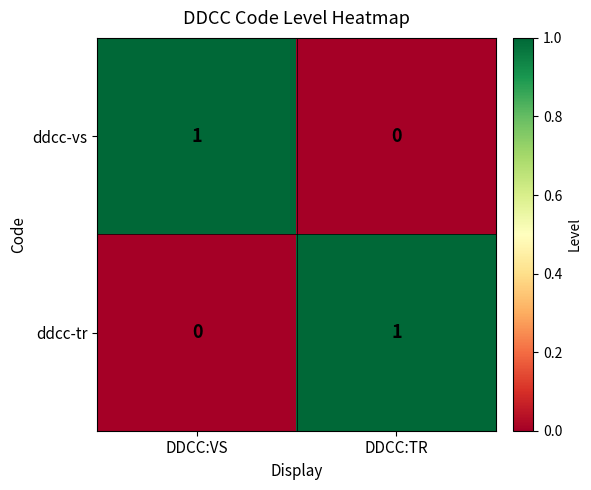

How many series are shown in this chart?

2